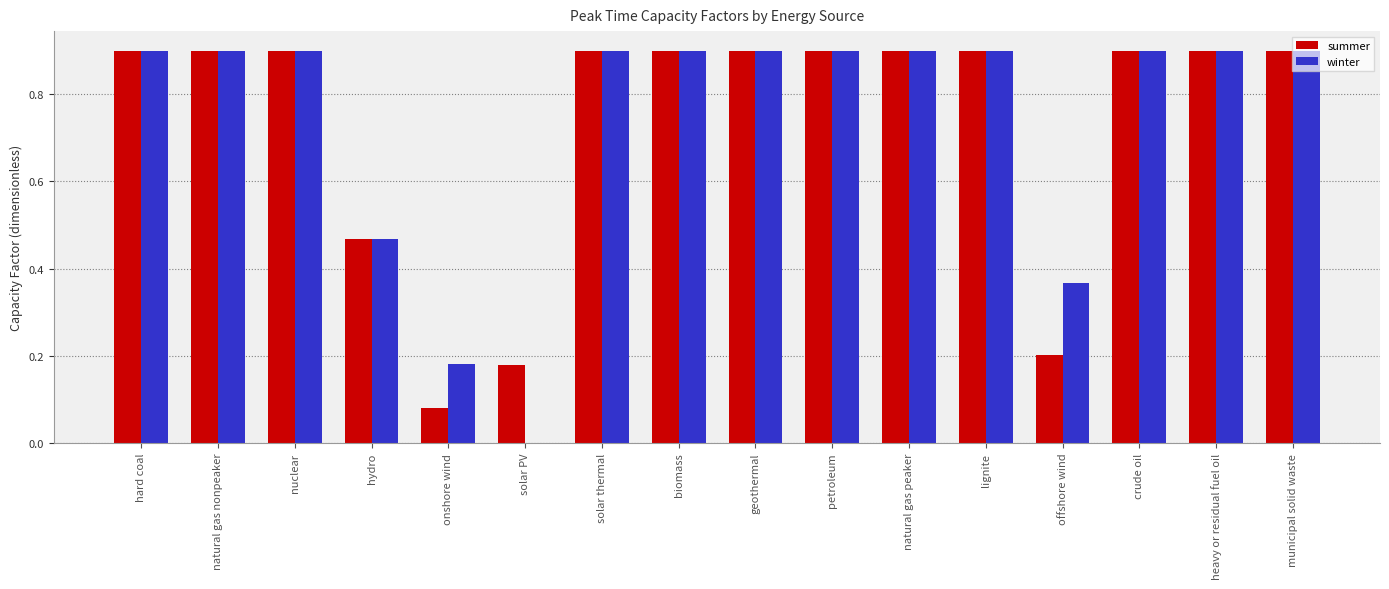

Read the winter value at solar thermal.

0.9